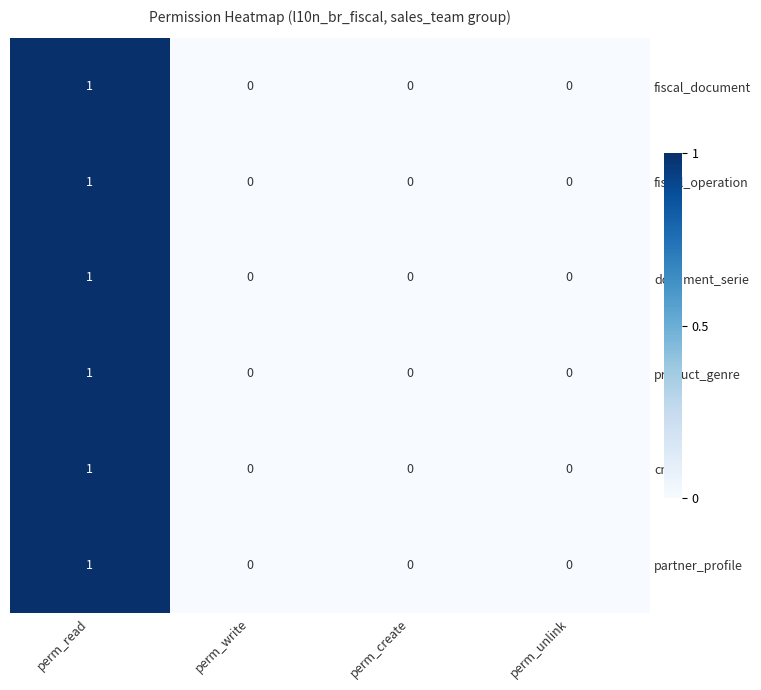

At which category is the sum across all series the highest?

perm_read